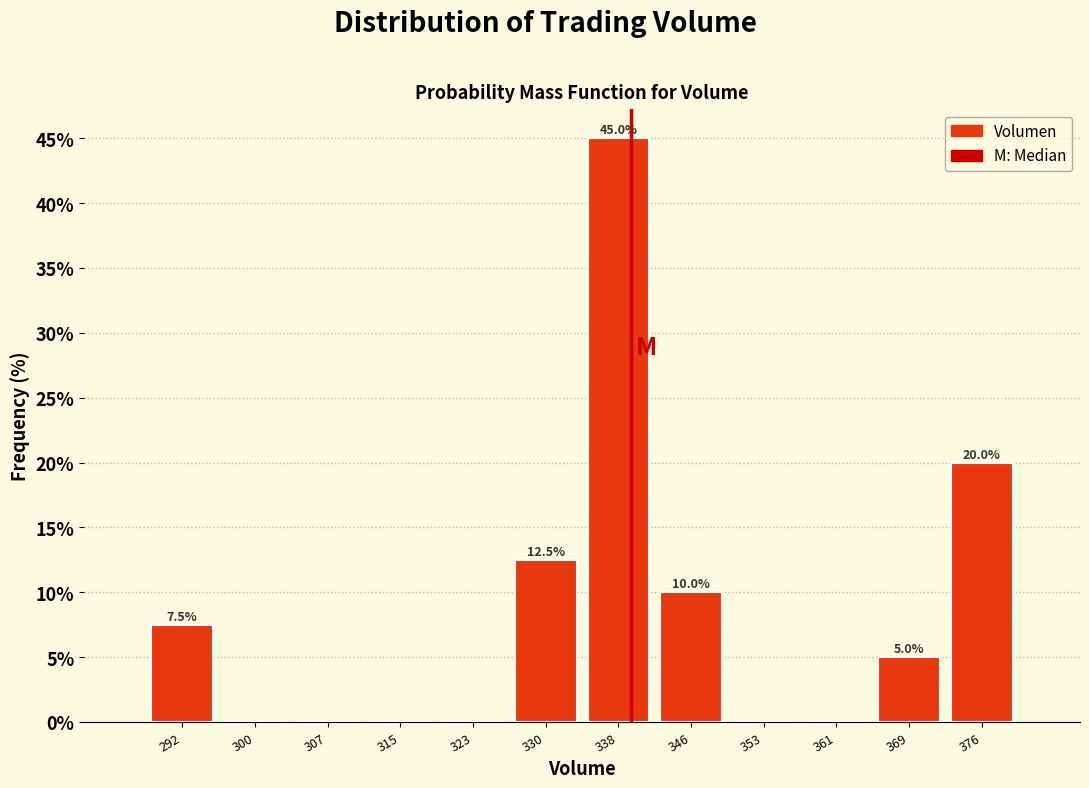

Which range on the x-axis has the tallest bar?

334 to 342